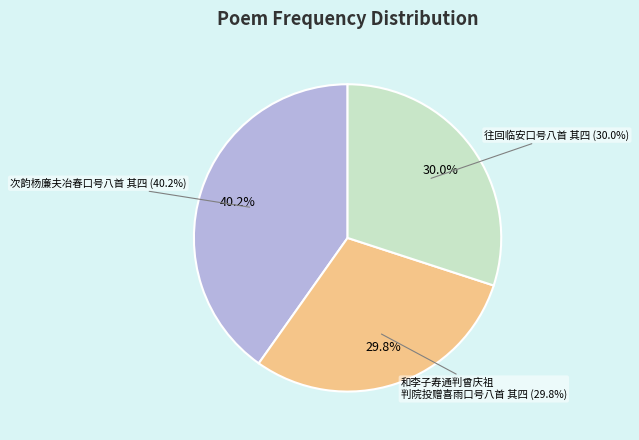

Which category has the biggest portion of the pie?

次韵杨廉夫冶春口号八首 其四